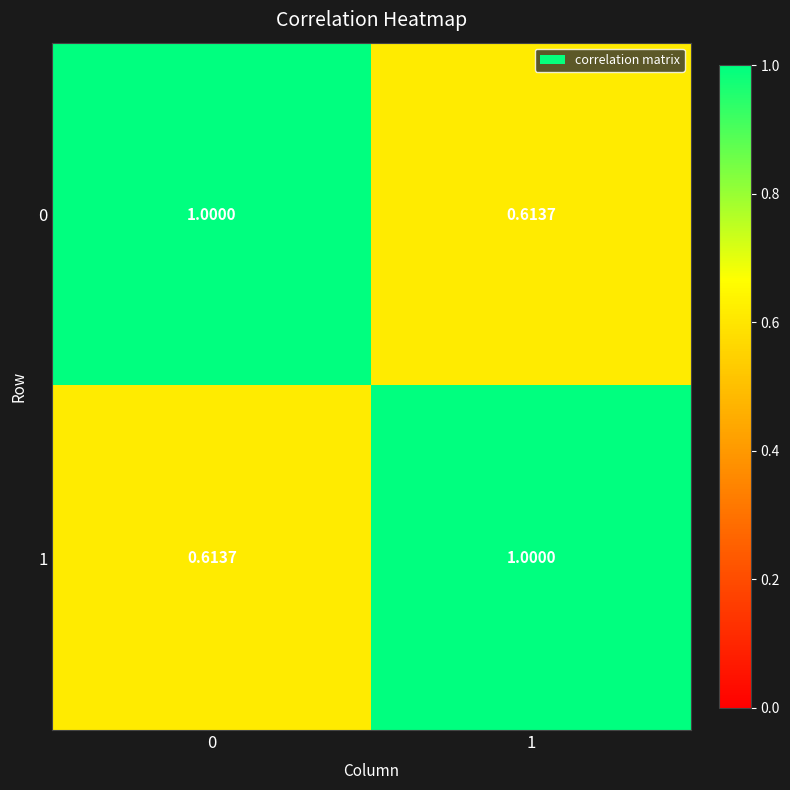

Is the value of 0 at 1 greater than the value of 1 at 1?

No